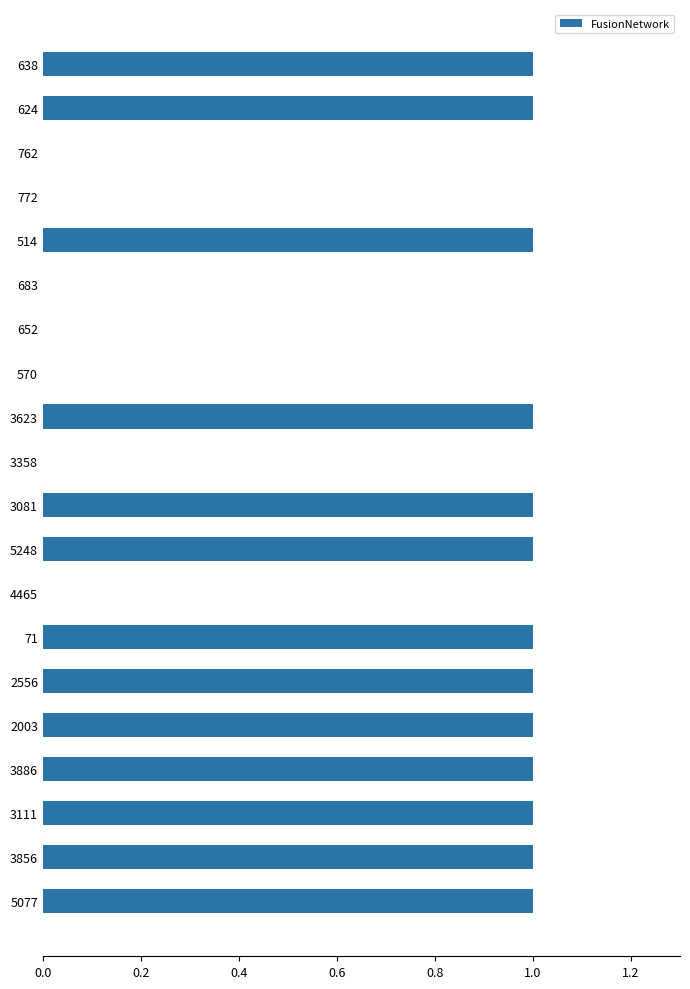

What is the greatest value displayed?

1